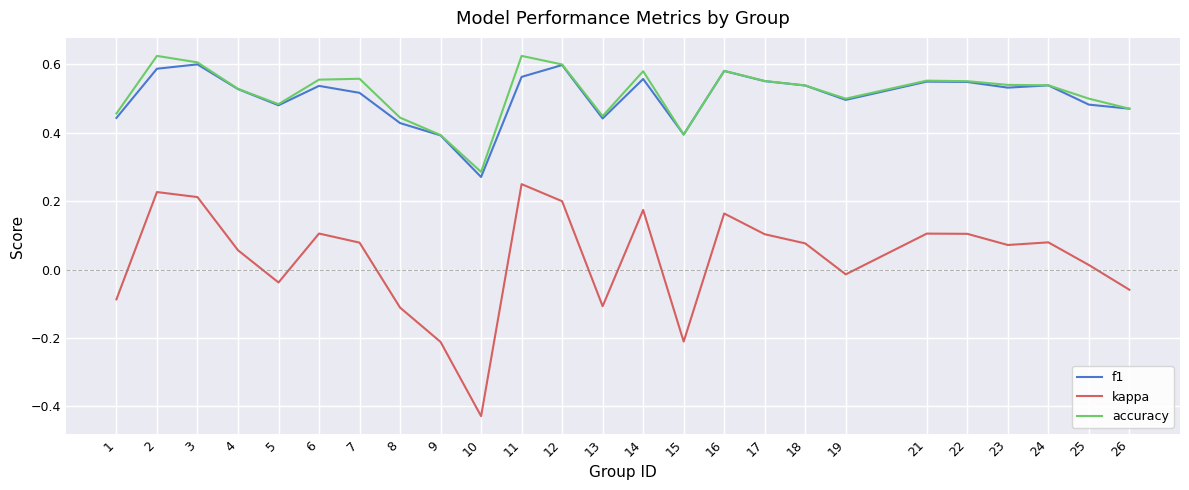

Which series has the largest total across all categories?

accuracy